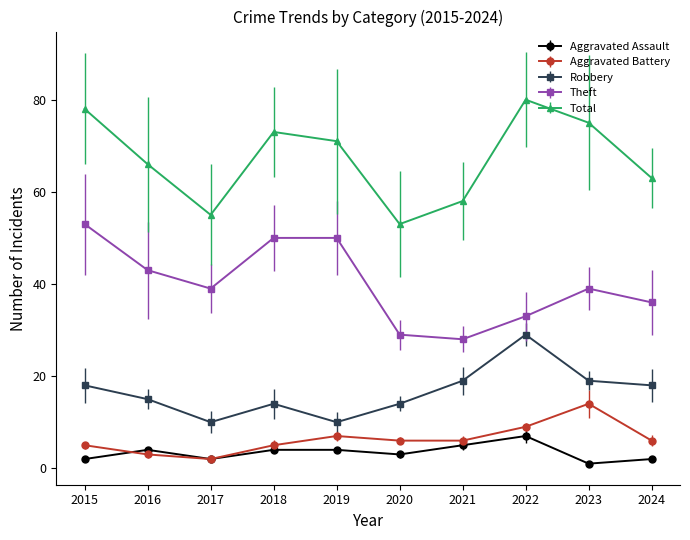

Count the number of data series in this chart.

5